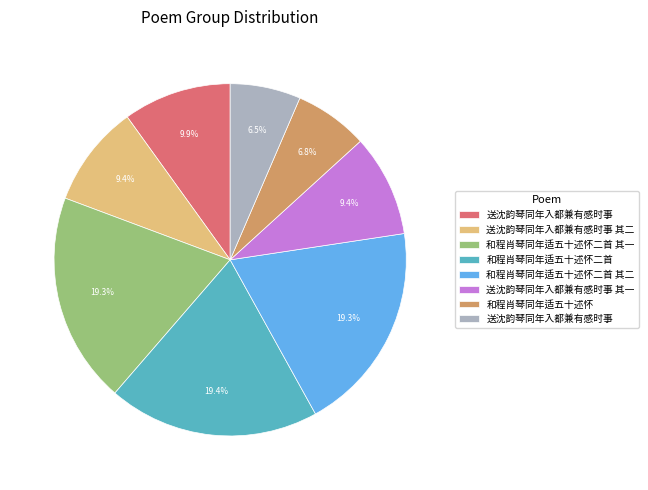

Does any single category account for the majority?

No